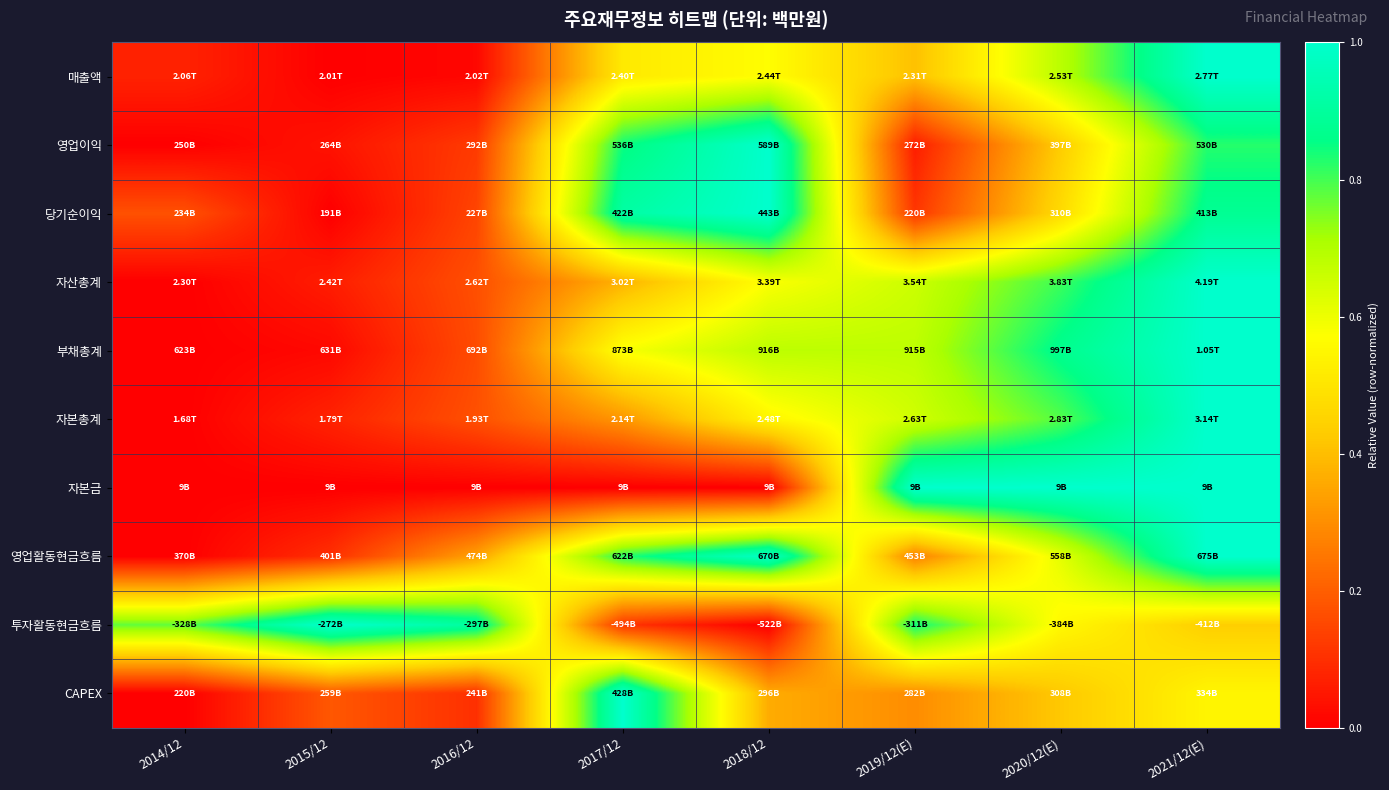

Rank the series at 2015/12 from lowest to highest value.

매출액, 당기순이익, 자본금, 부채총계, 영업이익, 자산총계, 자본총계, 영업활동현금흐름, CAPEX, 투자활동현금흐름